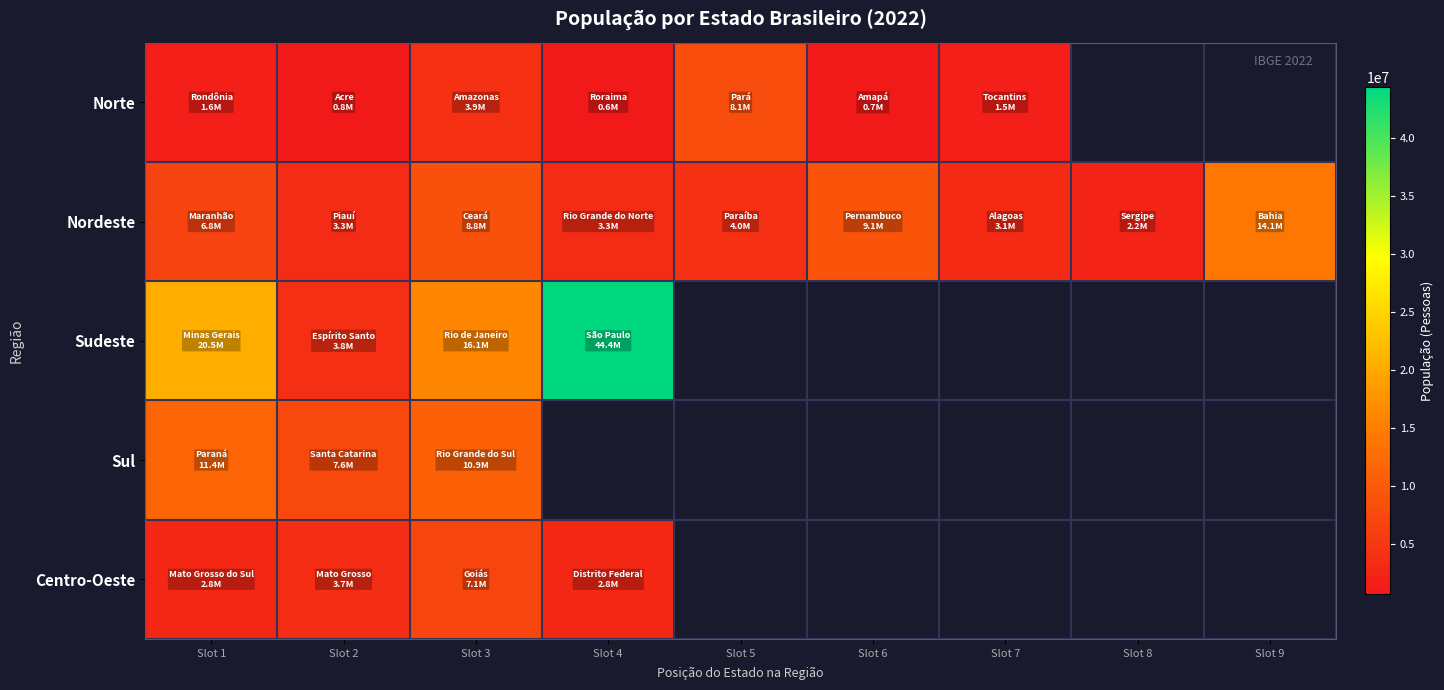

Between Slot 8 and Slot 5, which is larger?

Slot 5